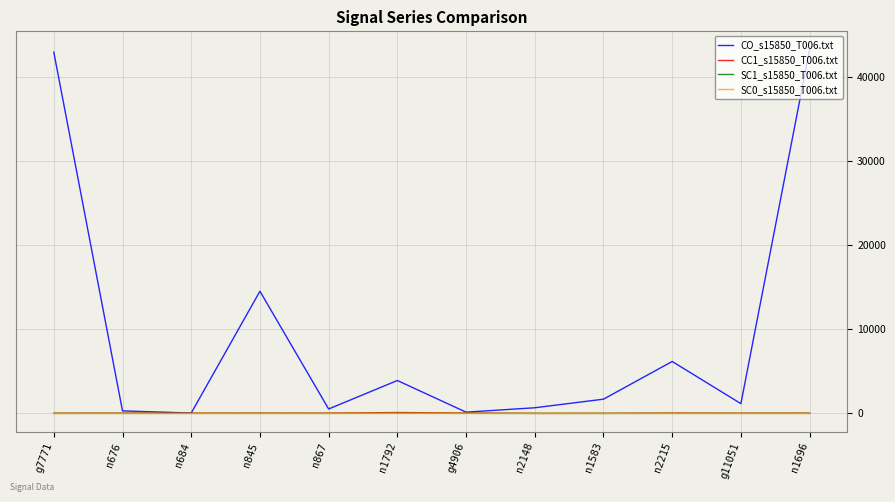

What is the maximum value shown in the chart?

43224